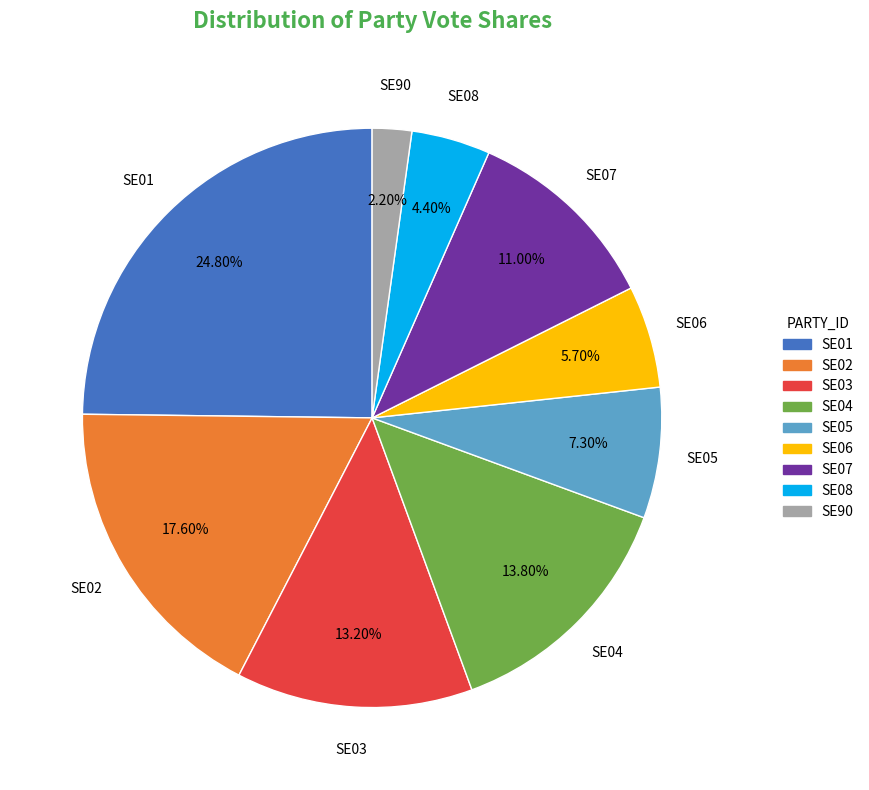

Count the number of slices in the pie.

9